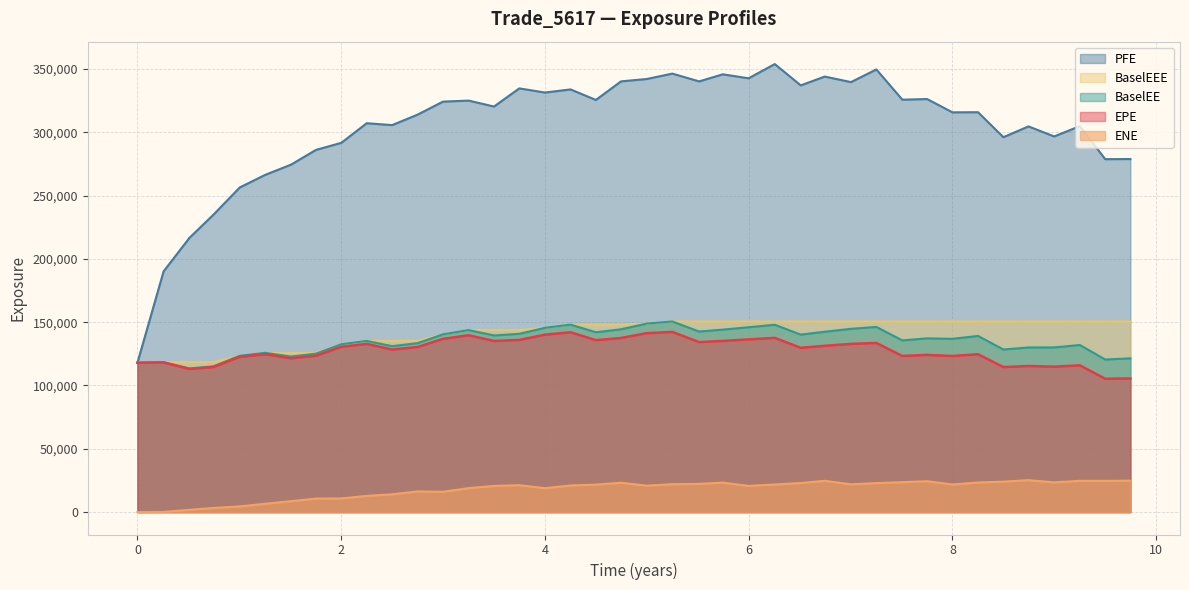

What is the sum of the PFE values at 21 and 15?

680860.0